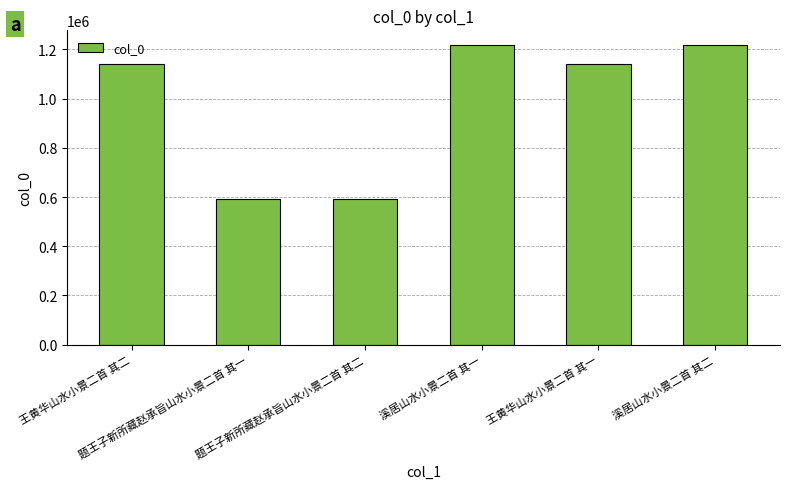

At which label does the data first exceed 1139191?

溪居山水小景二首 其一